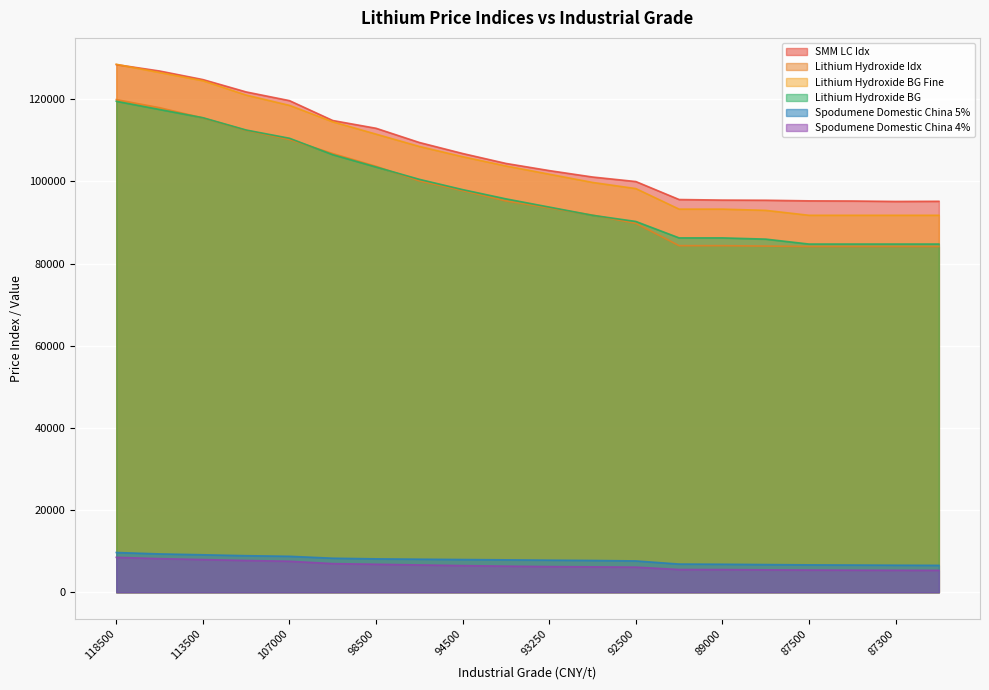

What is the total value across all series at 92750?

398281